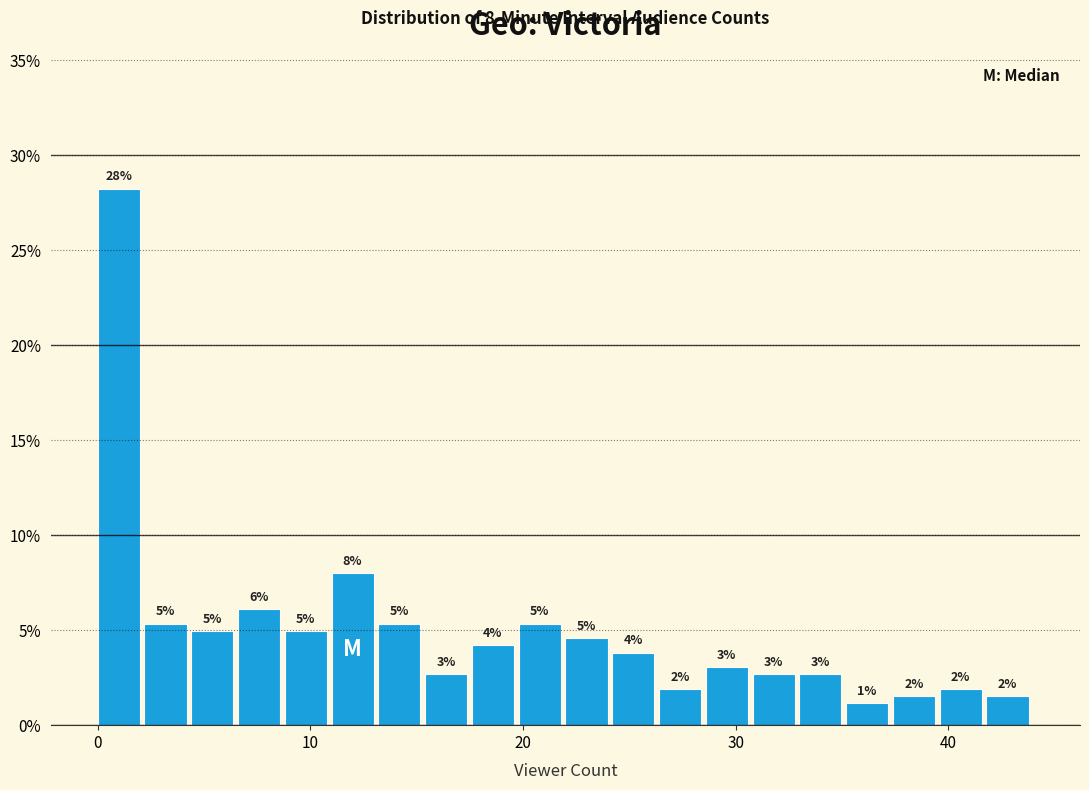

Read against the x-axis, roughly where is the centre of the tallest bar?

1